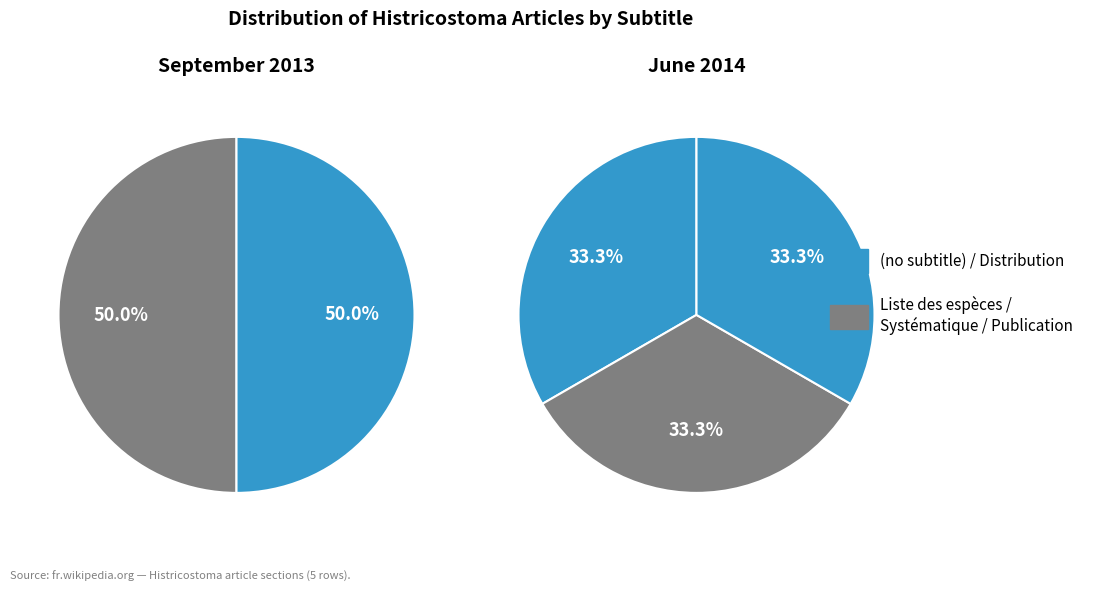

Which slice is the smallest?

(no subtitle)